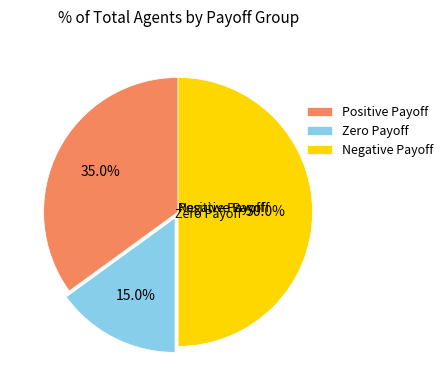

What is the smallest slice in the pie chart?

Zero Payoff